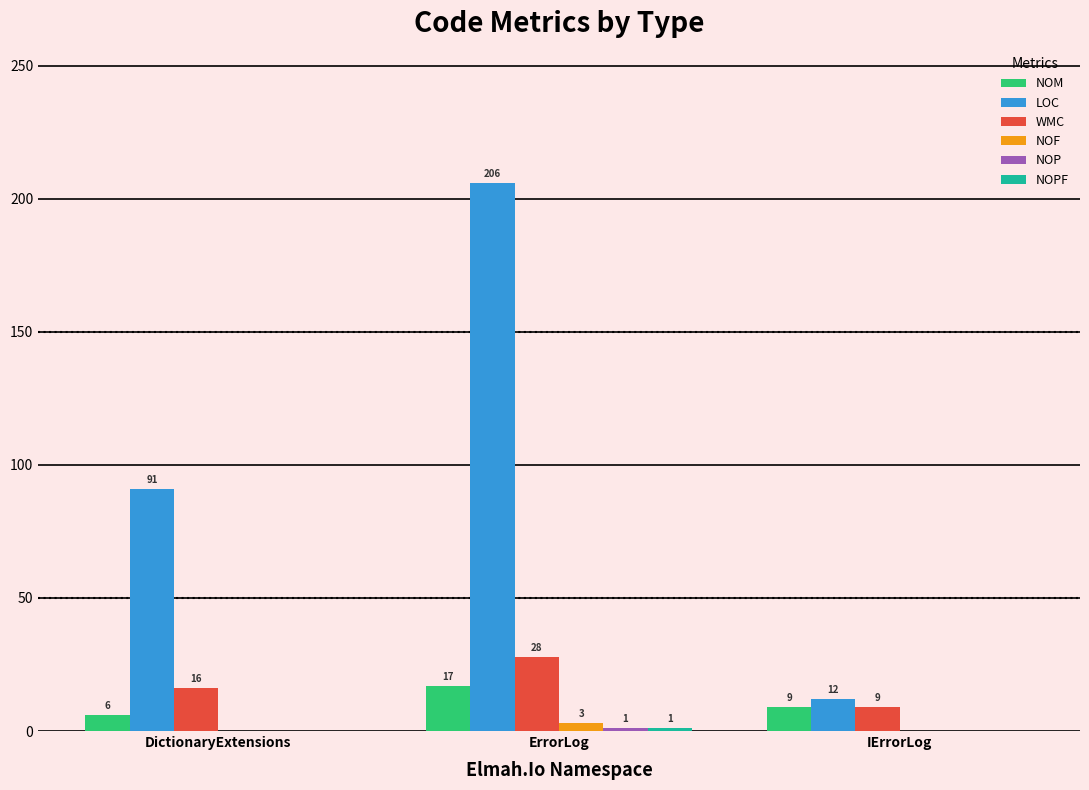

How many groups of bars are there?

3